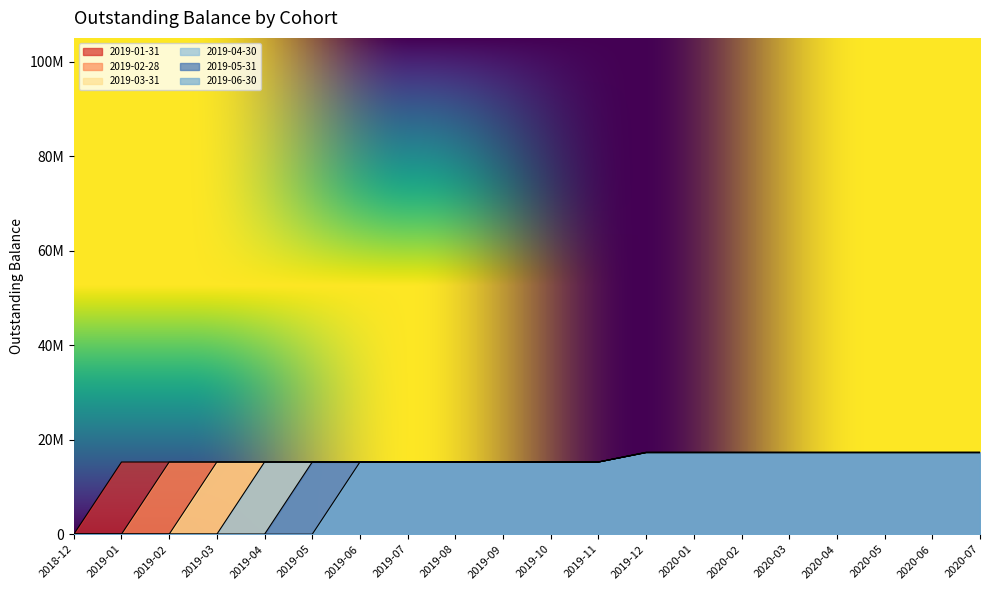

Does the chart display data point markers on the line(s)?

No